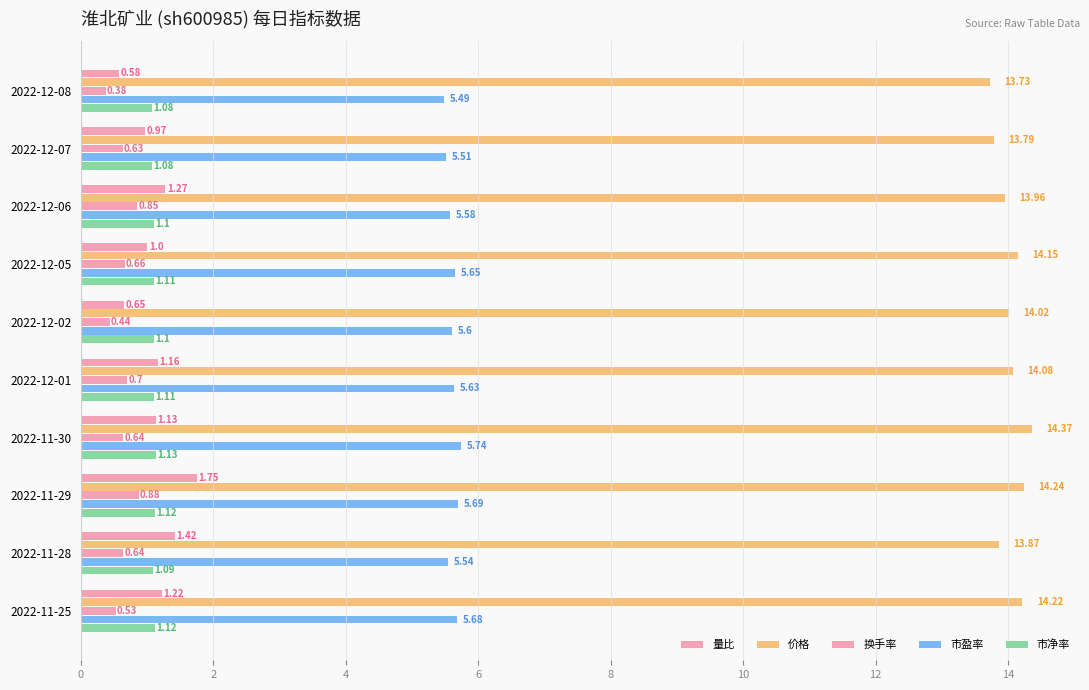

How many distinct data groups are displayed?

5